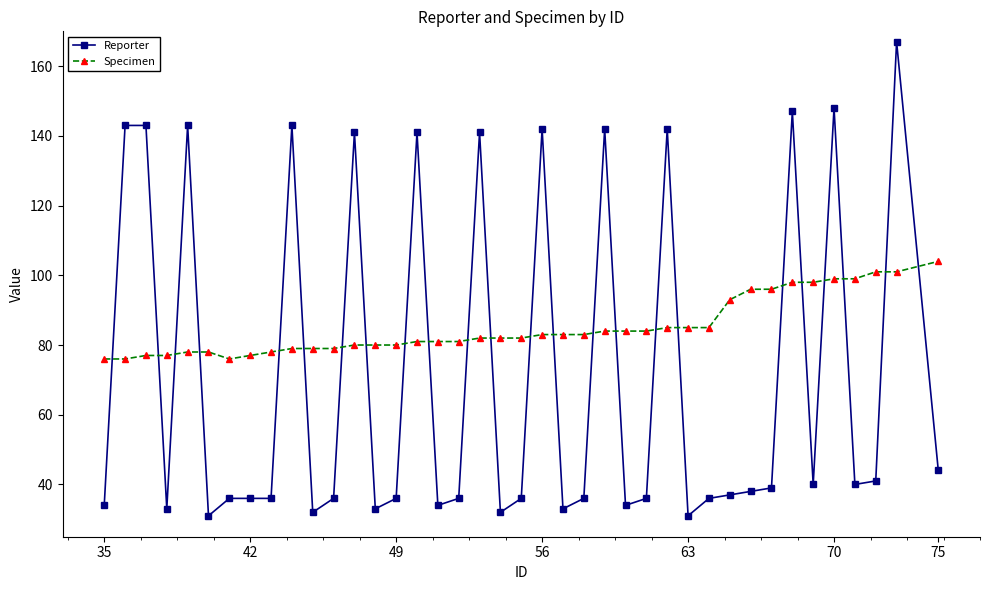

After their last crossing, which series has the higher values: Specimen or Reporter?

Specimen